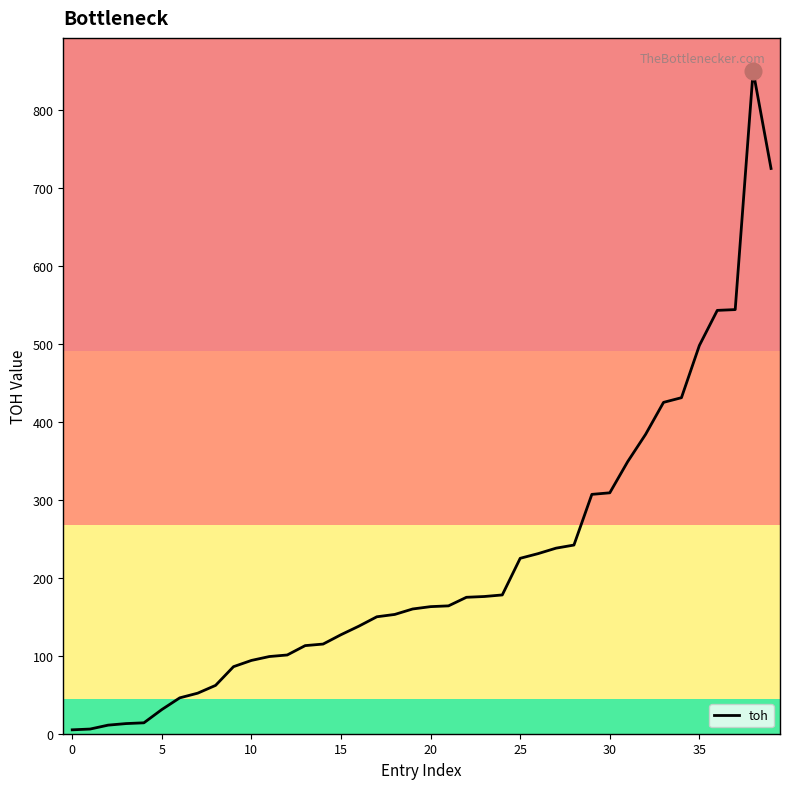

What is the difference between the maximum and minimum values?

845